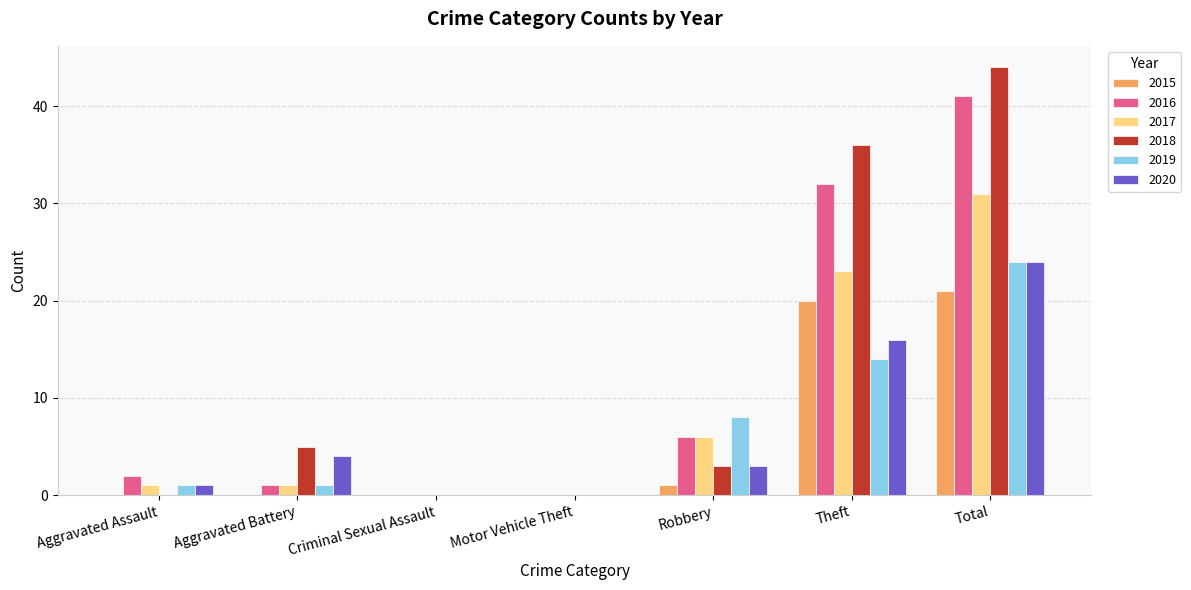

True or false: 2020 has a value of 2 at Aggravated Battery.

False